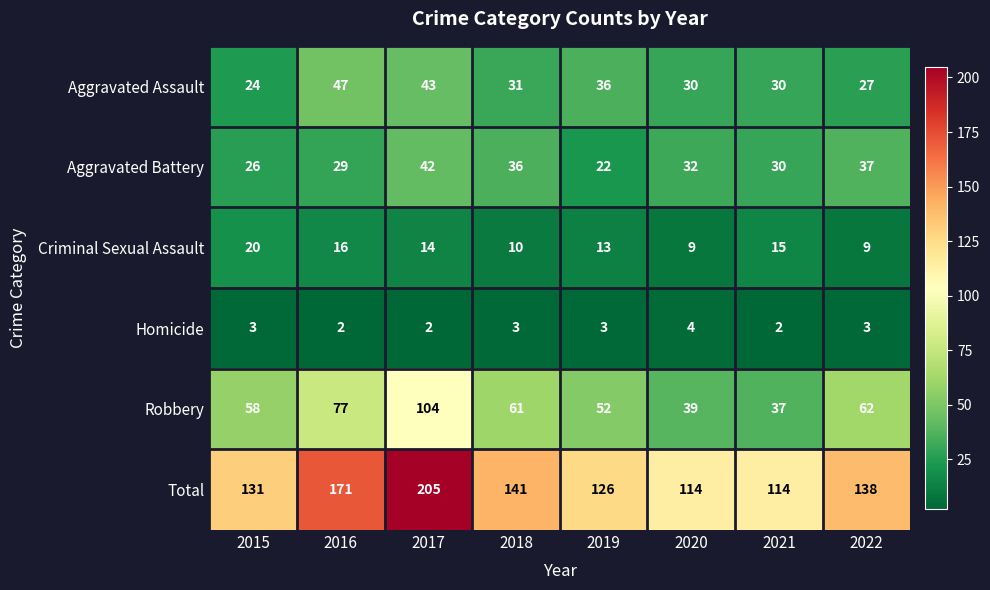

At how many categories does at least one series exceed 170?

2